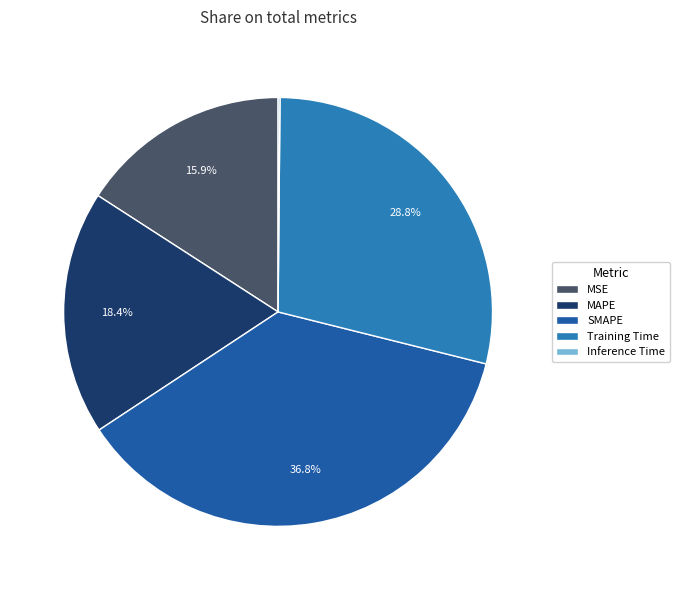

What portion of the pie excludes MAPE?

81.6%